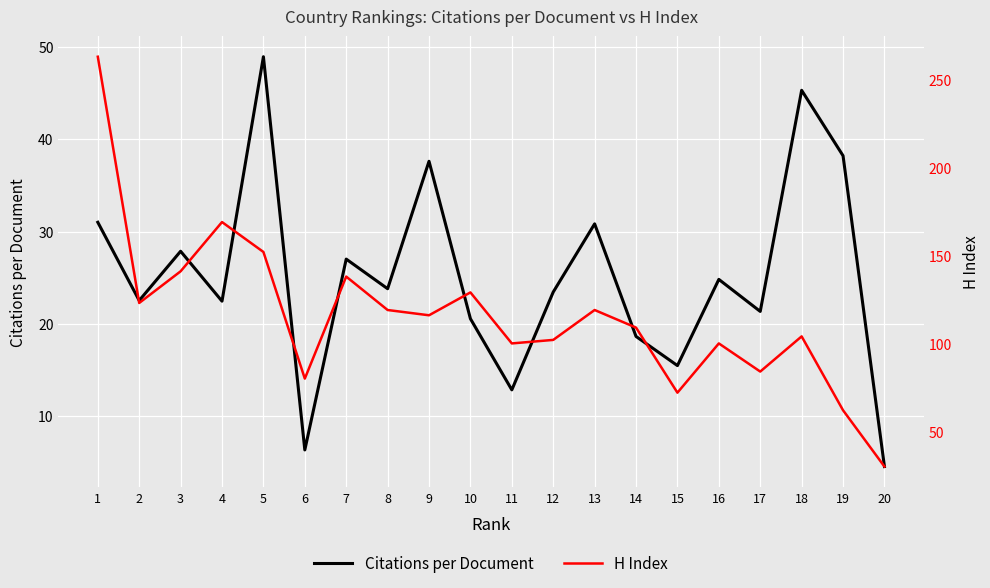

How many values in the H Index series are below 116?

10